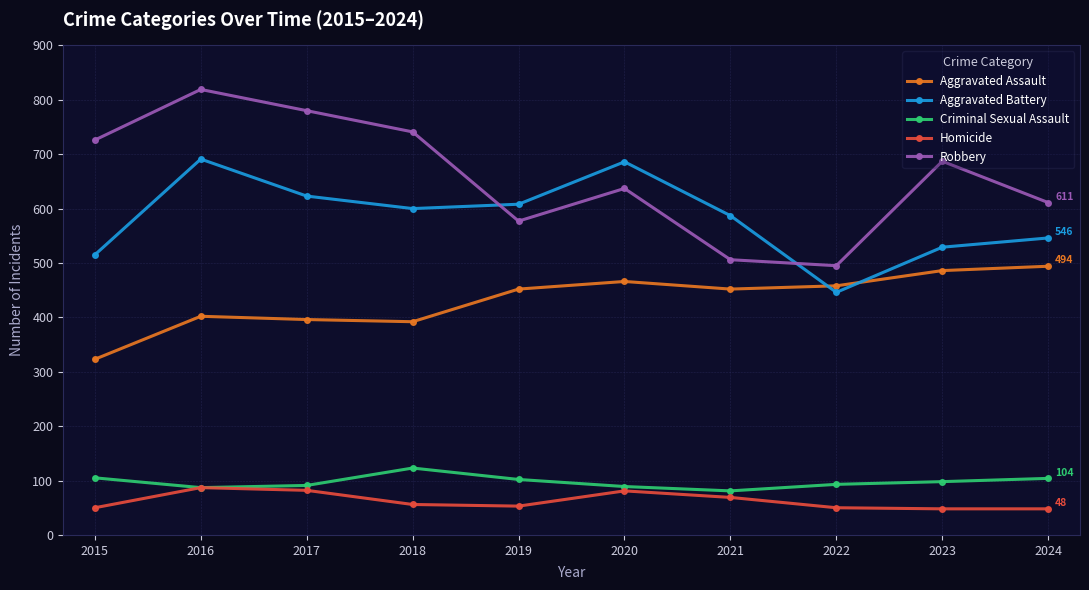

At how many categories does at least one series exceed 247?

10